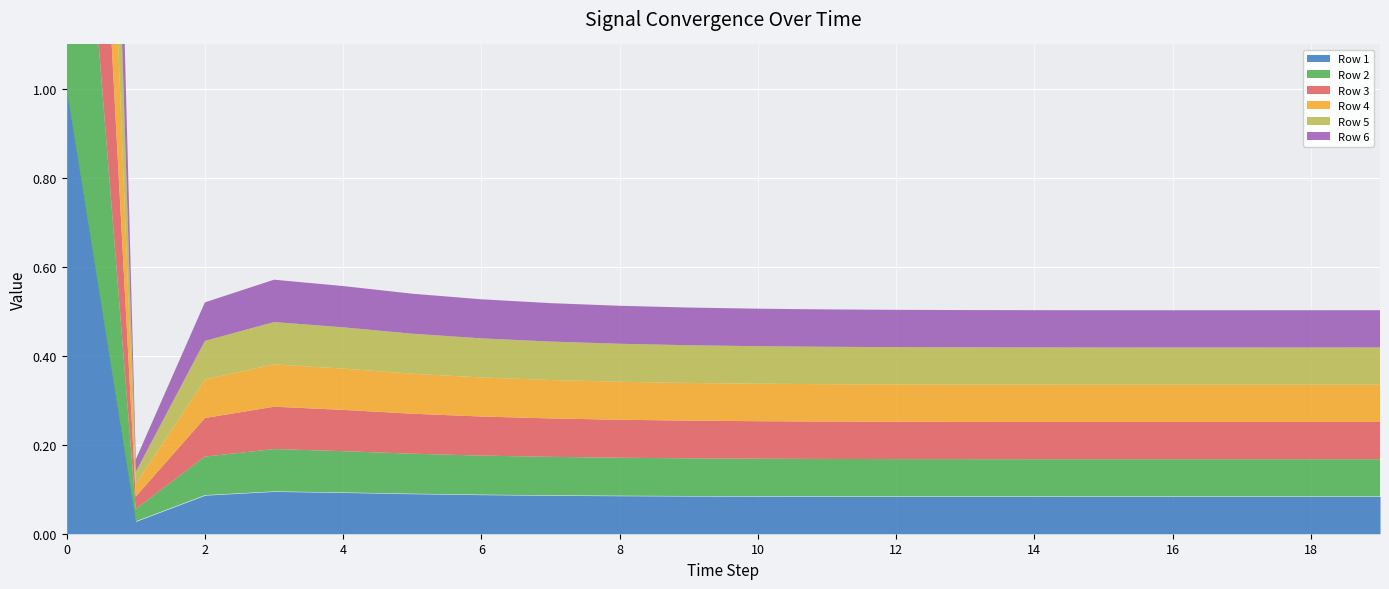

Does the chart display data point markers on the line(s)?

No